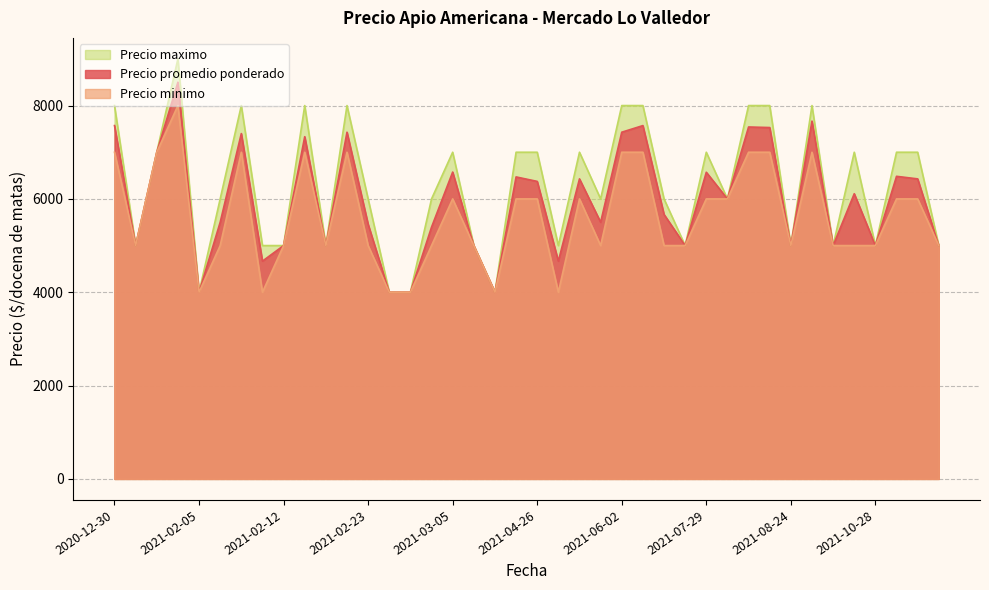

Rank the series by their average value, from highest to lowest.

Precio maximo, Precio promedio ponderado, Precio minimo